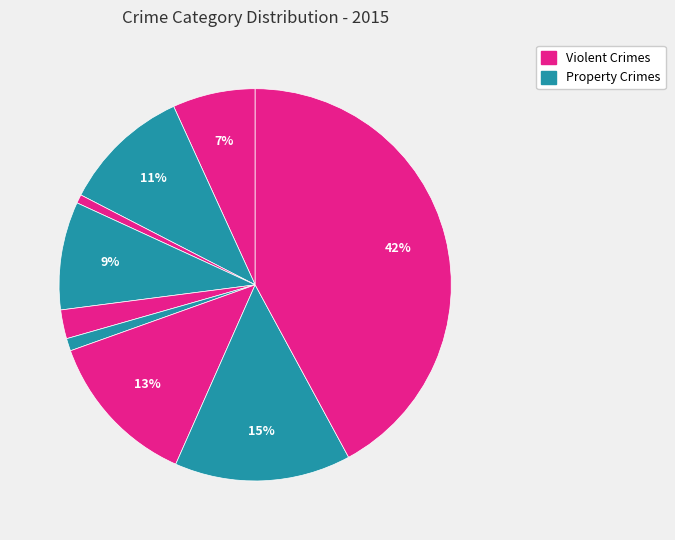

How many slices are in this pie chart?

9